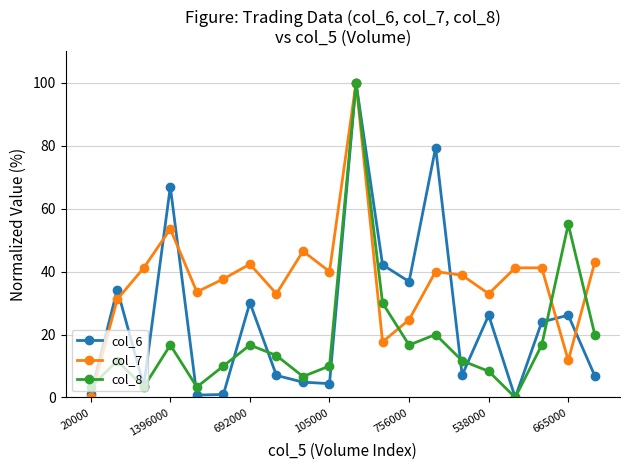

Rank the series by their average value, from highest to lowest.

col_7, col_6, col_8